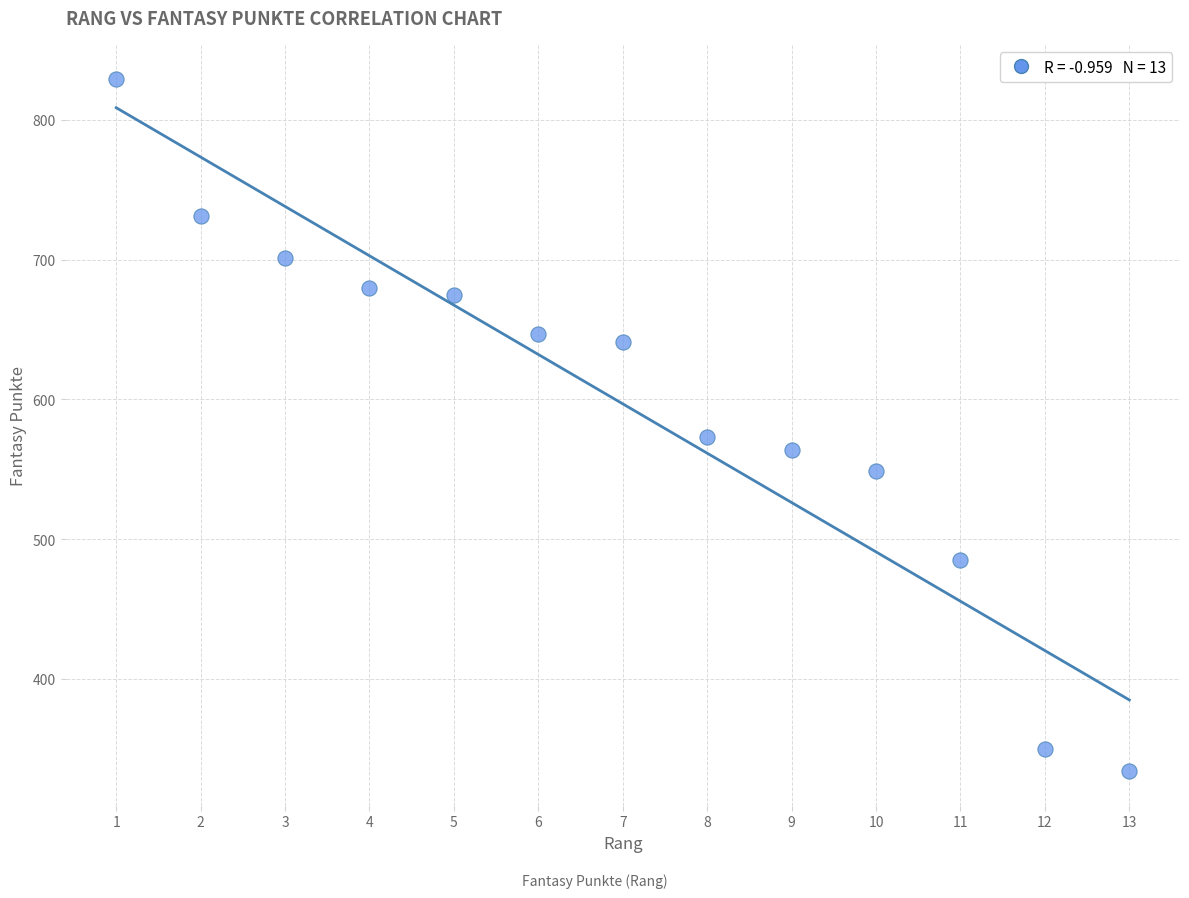

What Y value in the scatter plot is closest to 581?

573